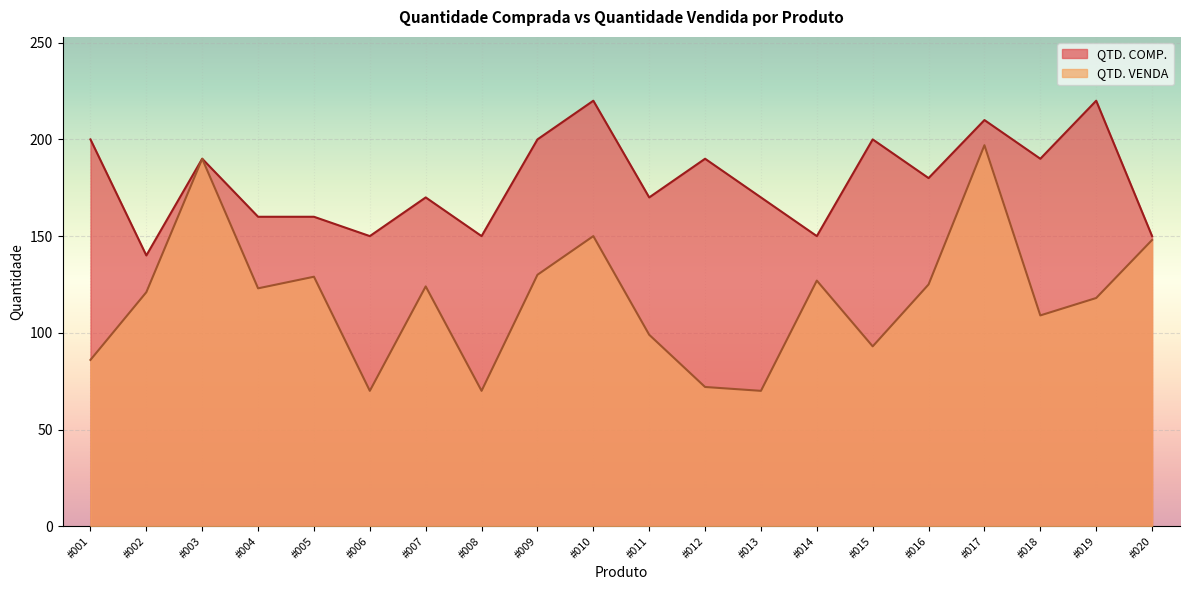

At which category is the sum across all series the highest?

#017